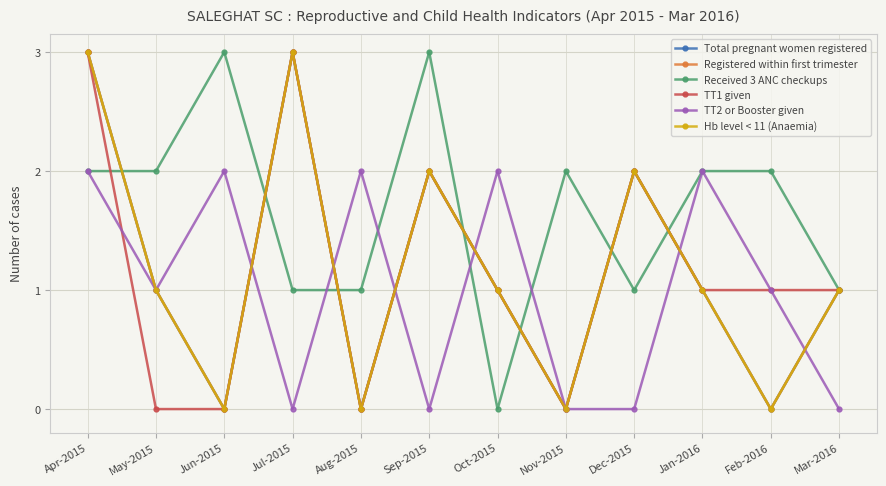

At how many categories does at least one series exceed 0?

12